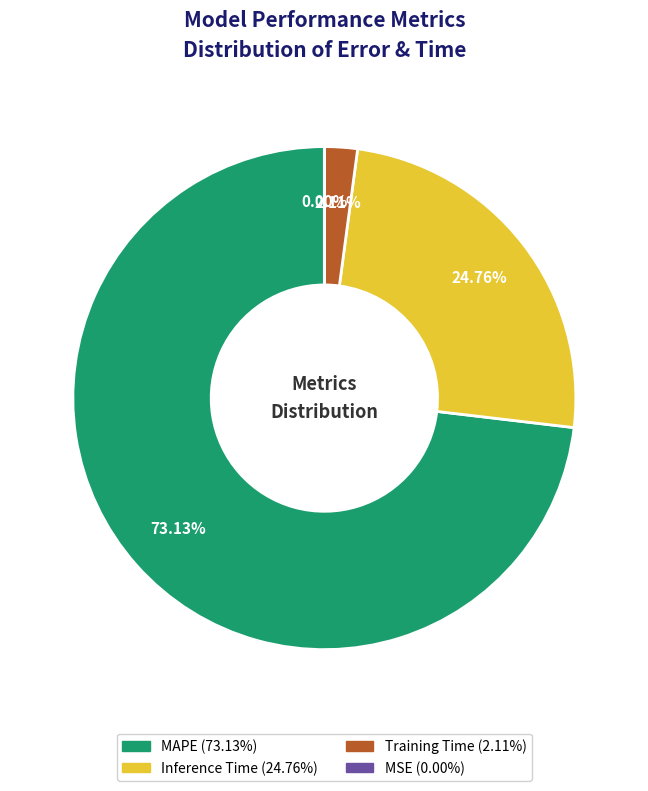

Which has a higher value, Training Time or Inference Time?

Inference Time